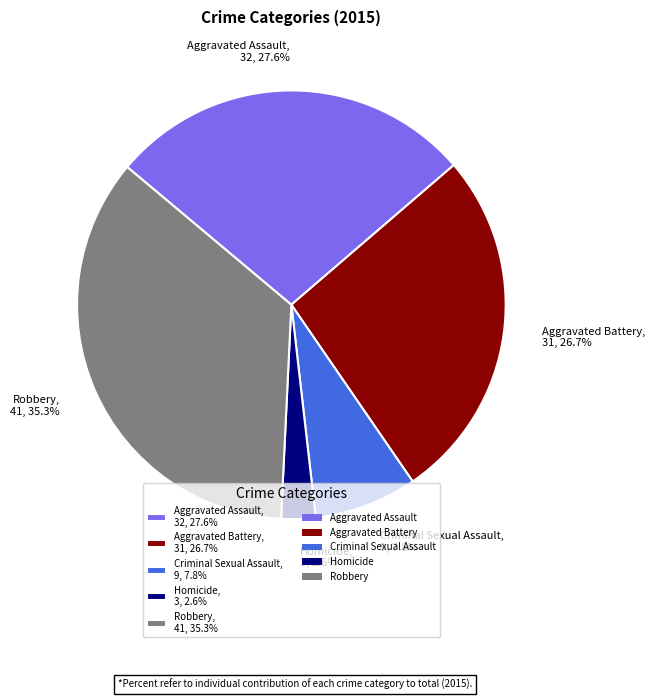

Rank the categories by value from highest to lowest.

Robbery, Aggravated Assault, Aggravated Battery, Criminal Sexual Assault, Homicide